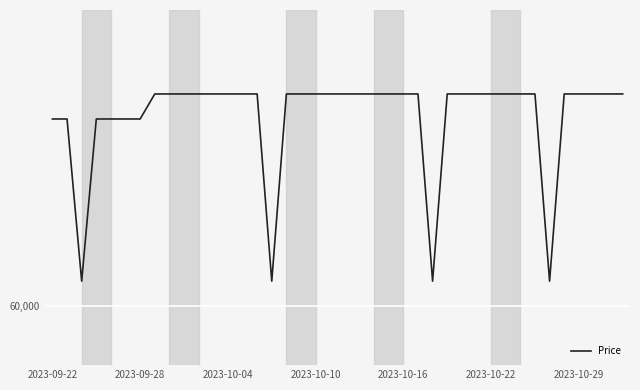

Is this an area chart (filled region under the line)?

No